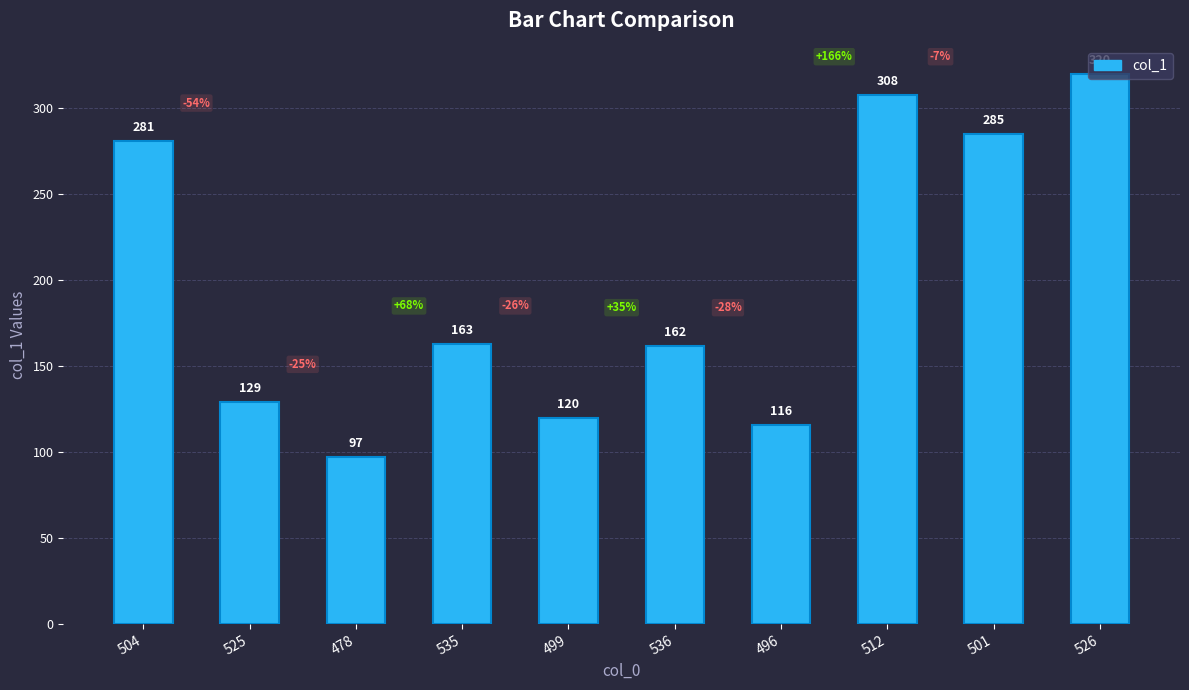

Rank the categories by value from highest to lowest.

526, 512, 501, 504, 535, 536, 525, 499, 496, 478